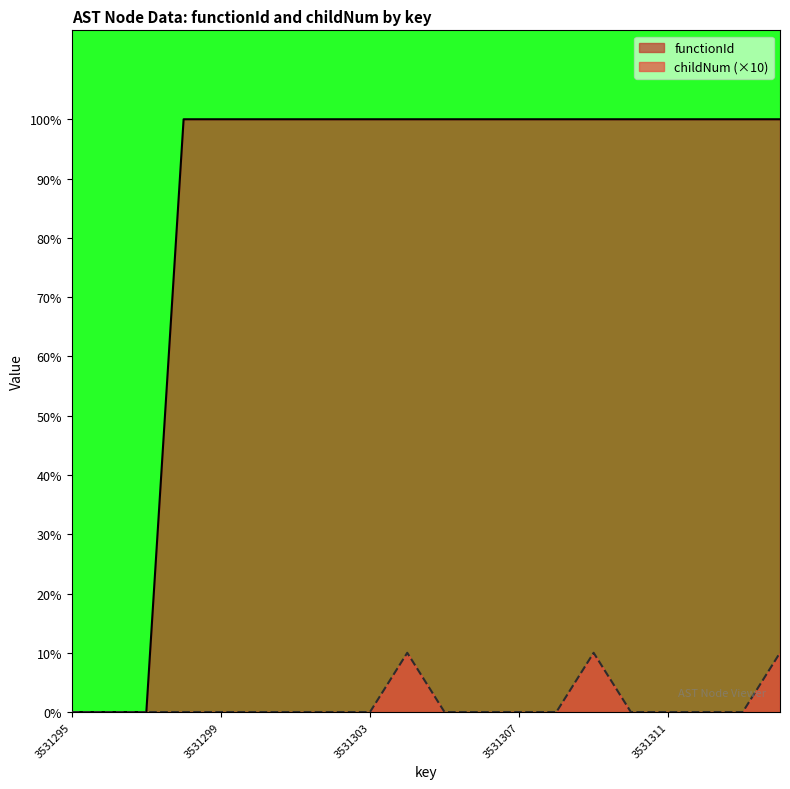

How many distinct data groups are displayed?

2